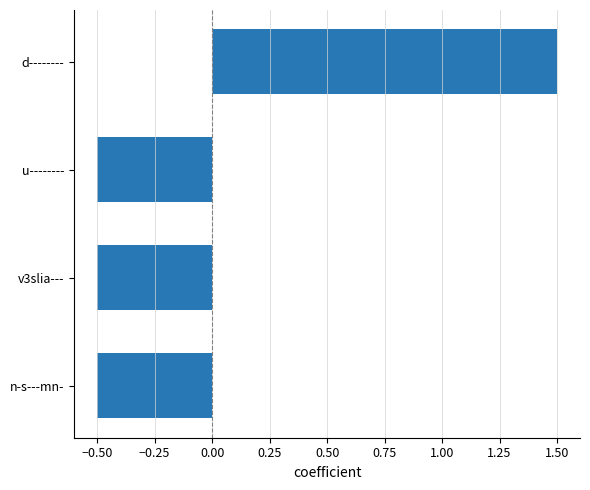

True or false: the data shows -0.3 at n-s---mn-.

False